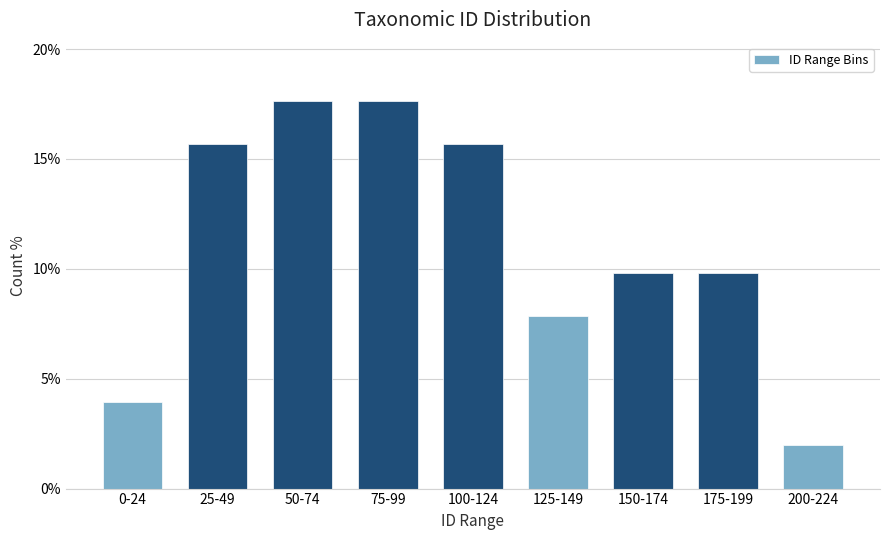

Reading right to left, transcribe all the data shown in this chart.

200-224=2.0	175-199=9.8	150-174=9.8	125-149=7.8	100-124=15.7	75-99=17.6	50-74=17.6	25-49=15.7	0-24=3.9